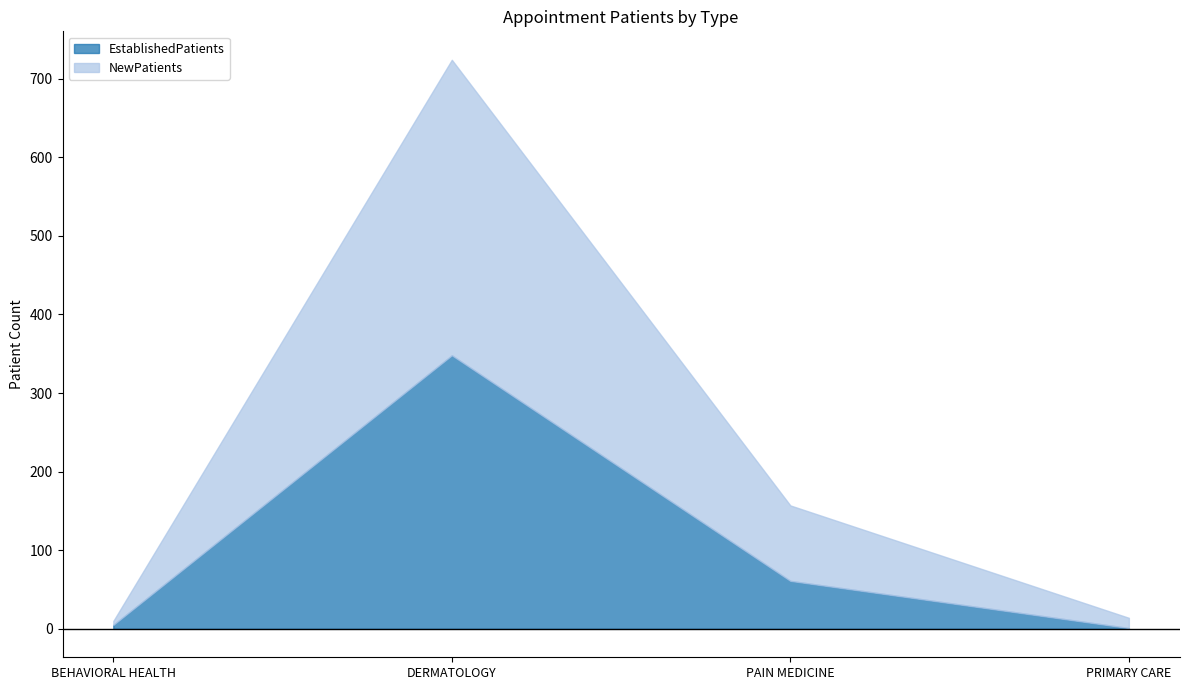

List the series in order of their overall mean, lowest first.

EstablishedPatients, NewPatients